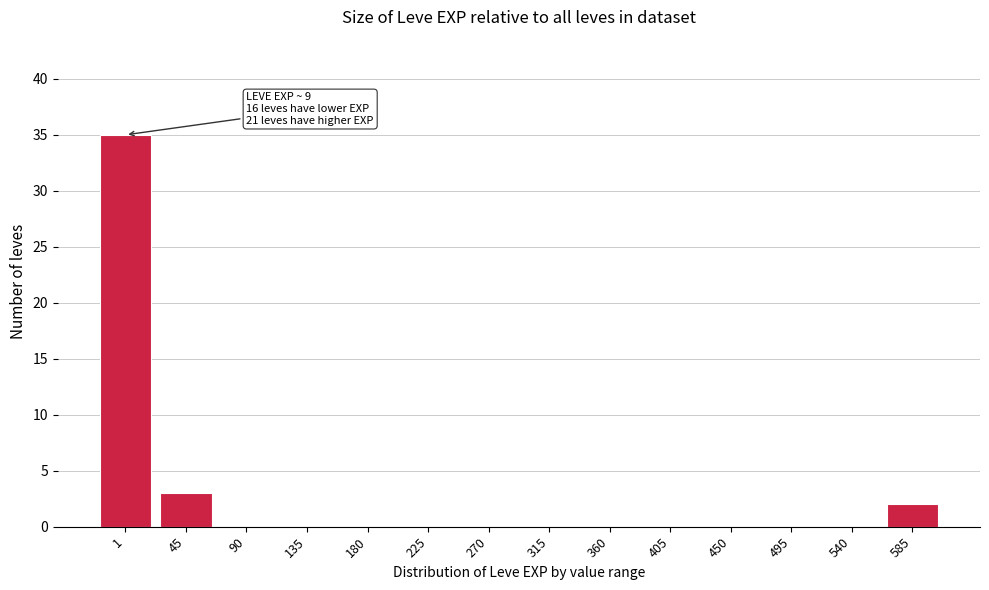

Reading right to left, what are all the values shown in this chart?

585=2	540=0	495=0	450=0	405=0	360=0	315=0	270=0	225=0	180=0	135=0	90=0	45=3	1=35